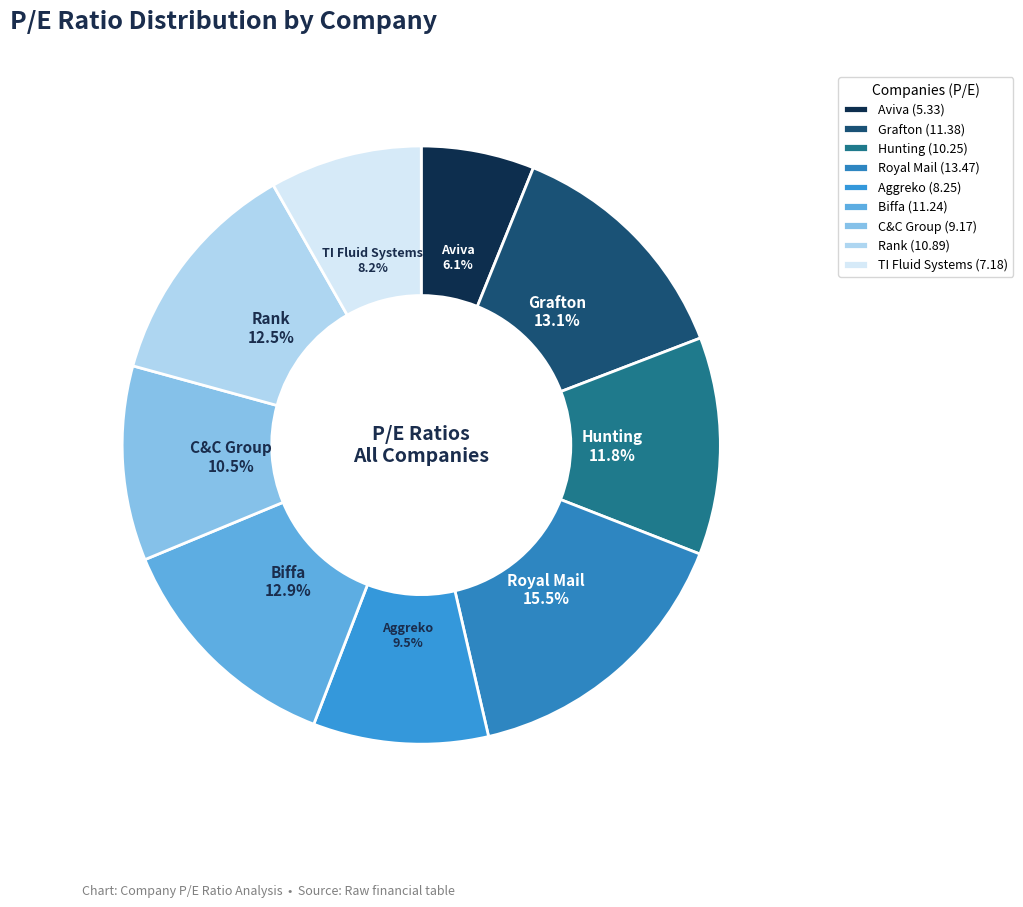

To the nearest percent, what percentage of the pie is Hunting?

12%